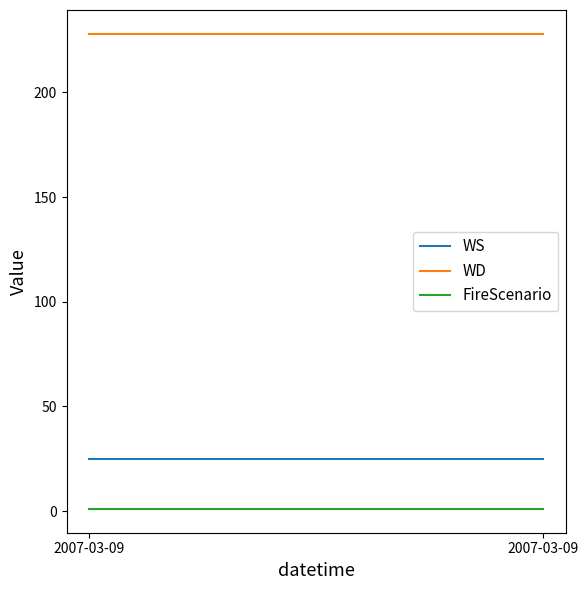

Reading left to right, transcribe all the data shown in this chart.

WS: 25	25	25	25	25	25	25	25	25	25	25	25	25	25	25	25	25	25	25	25	25	25	25	25
WD: 228	228	228	228	228	228	228	228	228	228	228	228	228	228	228	228	228	228	228	228	228	228	228	228
FireScenario: 1	1	1	1	1	1	1	1	1	1	1	1	1	1	1	1	1	1	1	1	1	1	1	1